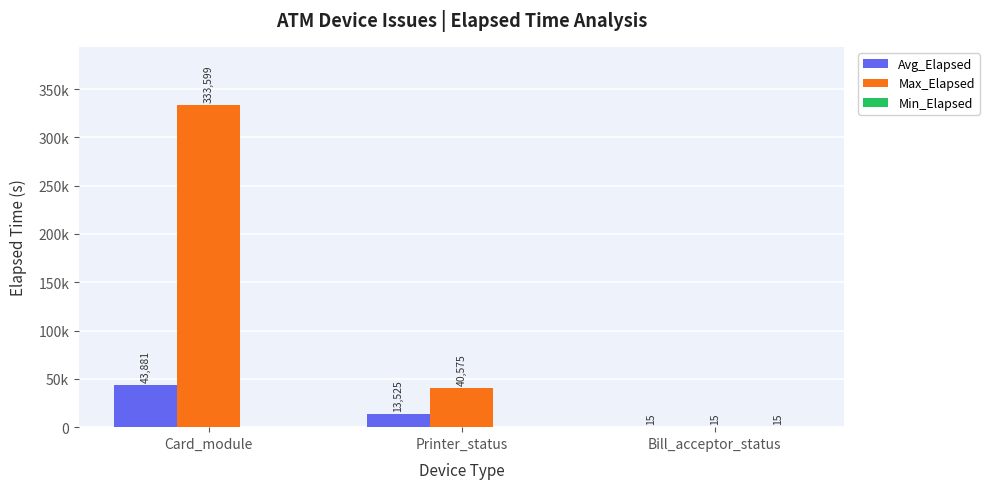

The Min_Elapsed series shows 24 at Bill_acceptor_status. True or false?

False